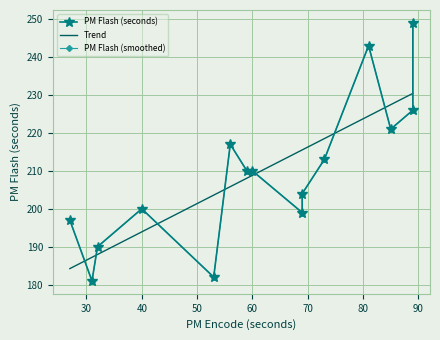

Is it true that the value at test5 is 249?

True